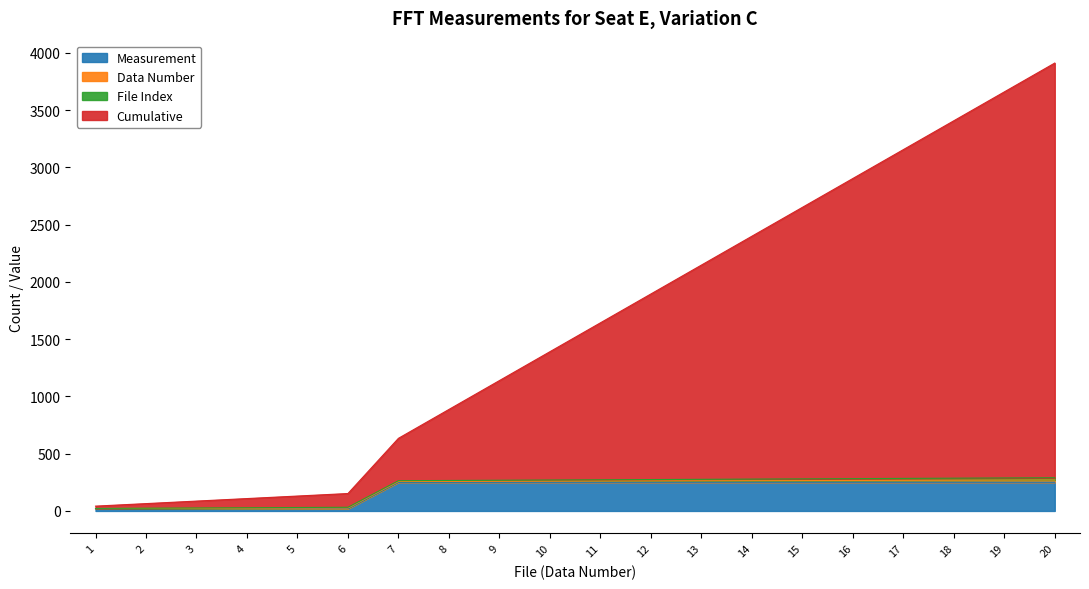

True or false: Data Number has more than 0 interior local peaks.

False